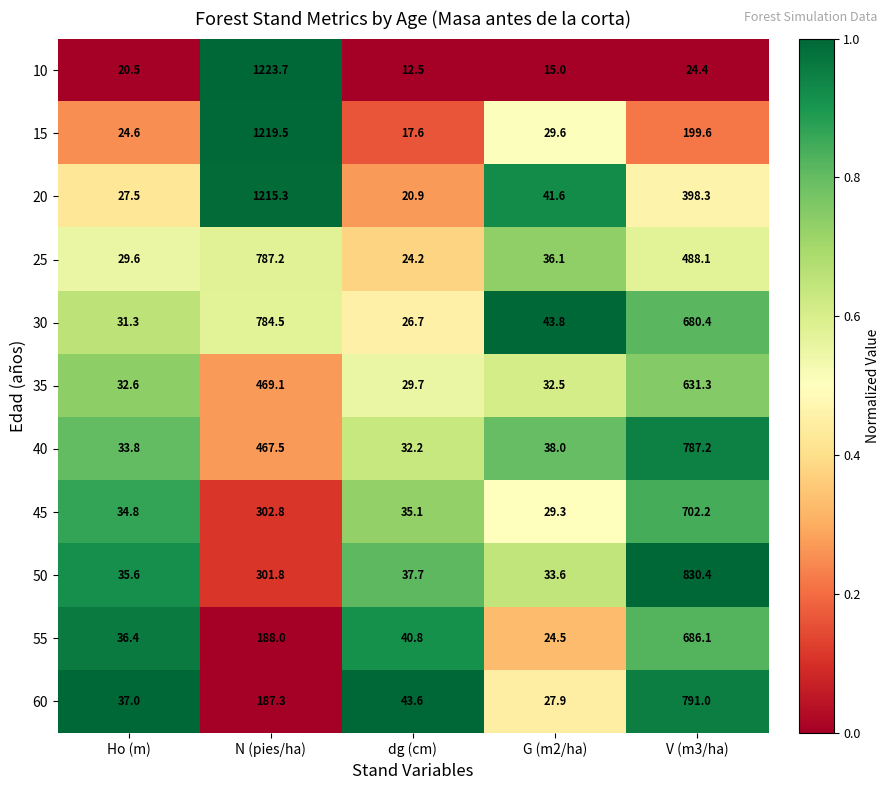

Which series has the widest spread of values?

10